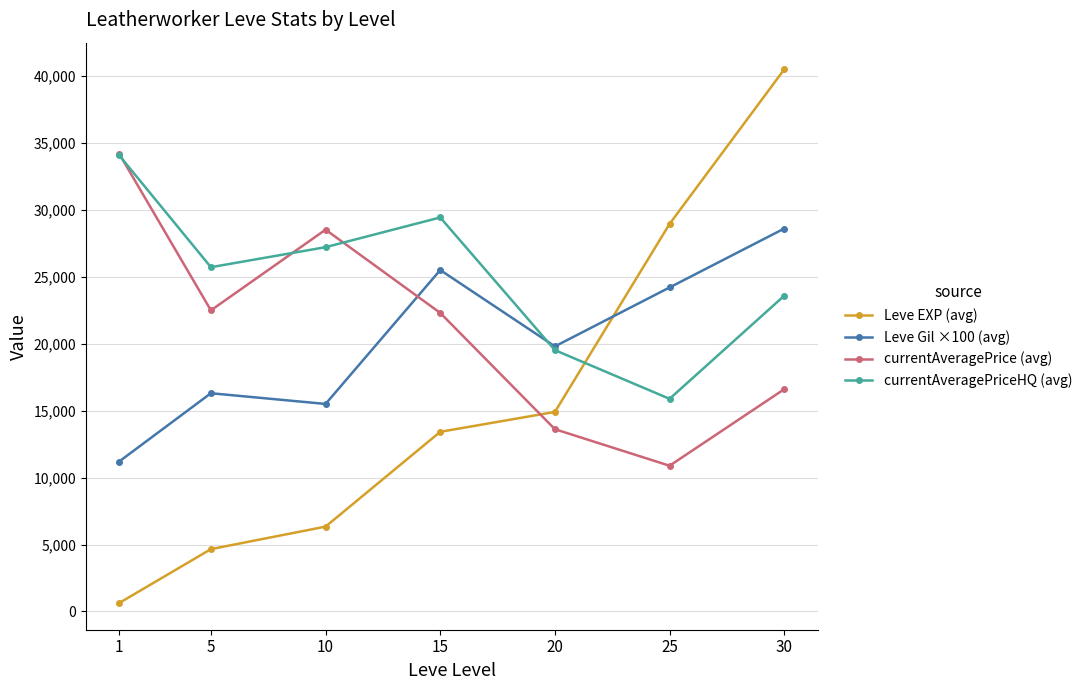

How many categories are shown in the chart?

7